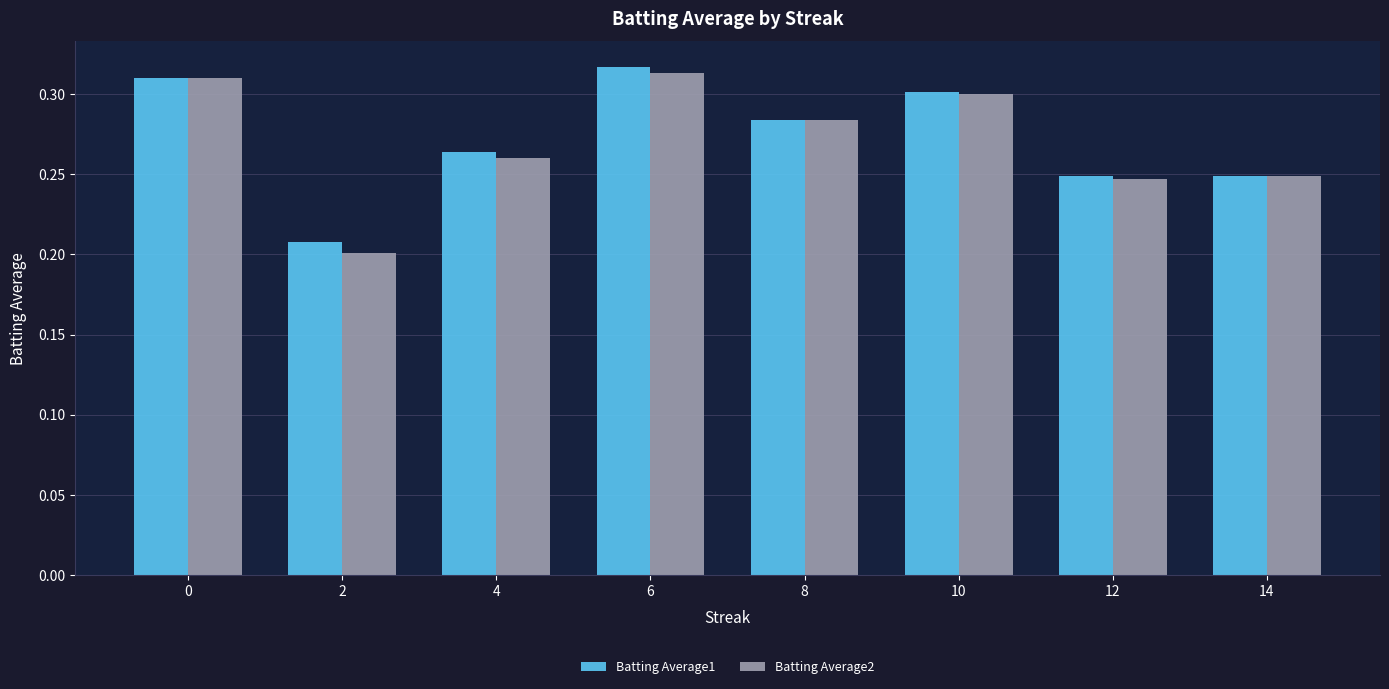

Is the value of Batting Average1 at 8 greater than the value of Batting Average2 at 4?

Yes